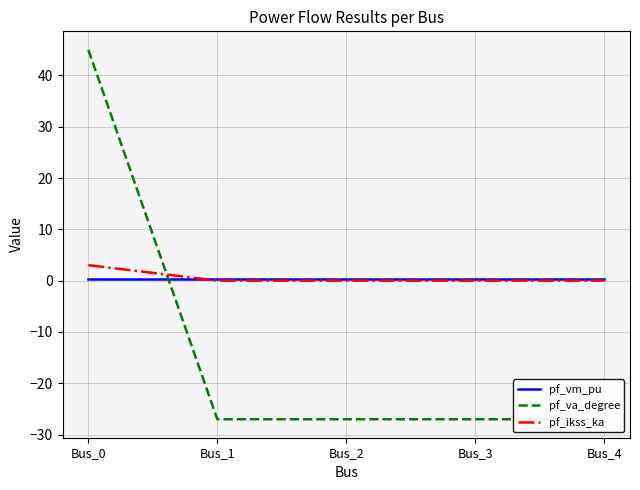

Count the pf_vm_pu values in the range 0 to 1.

5